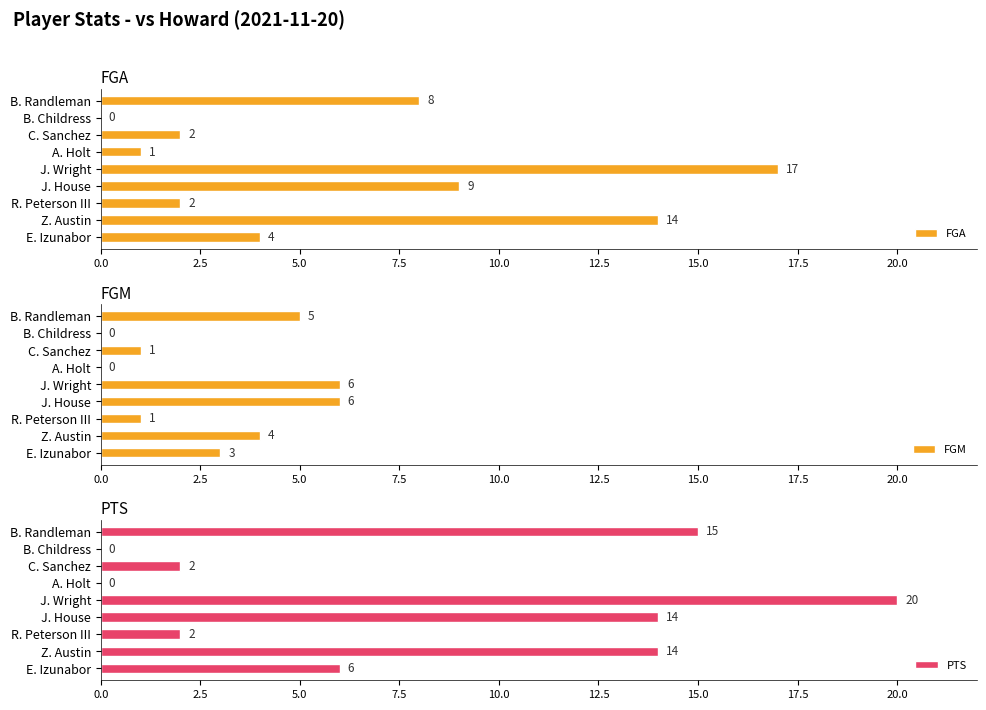

What is the approximate value of FGA at B. Randleman, to the nearest 10?

10